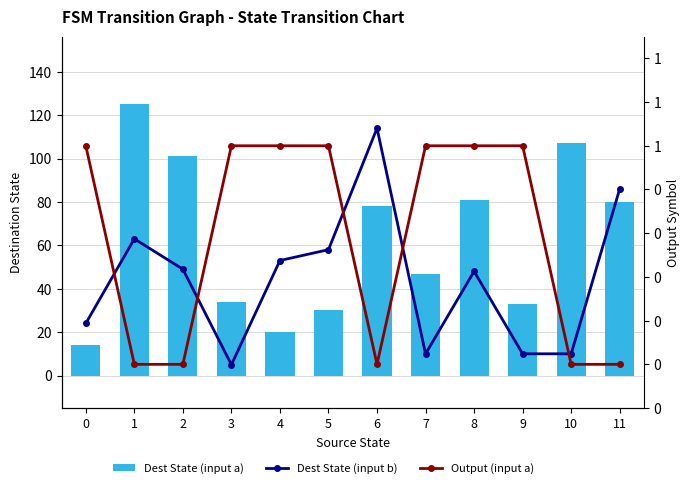

Rank the series at 8 from lowest to highest value.

Output (input a), Dest State (input b), Dest State (input a)